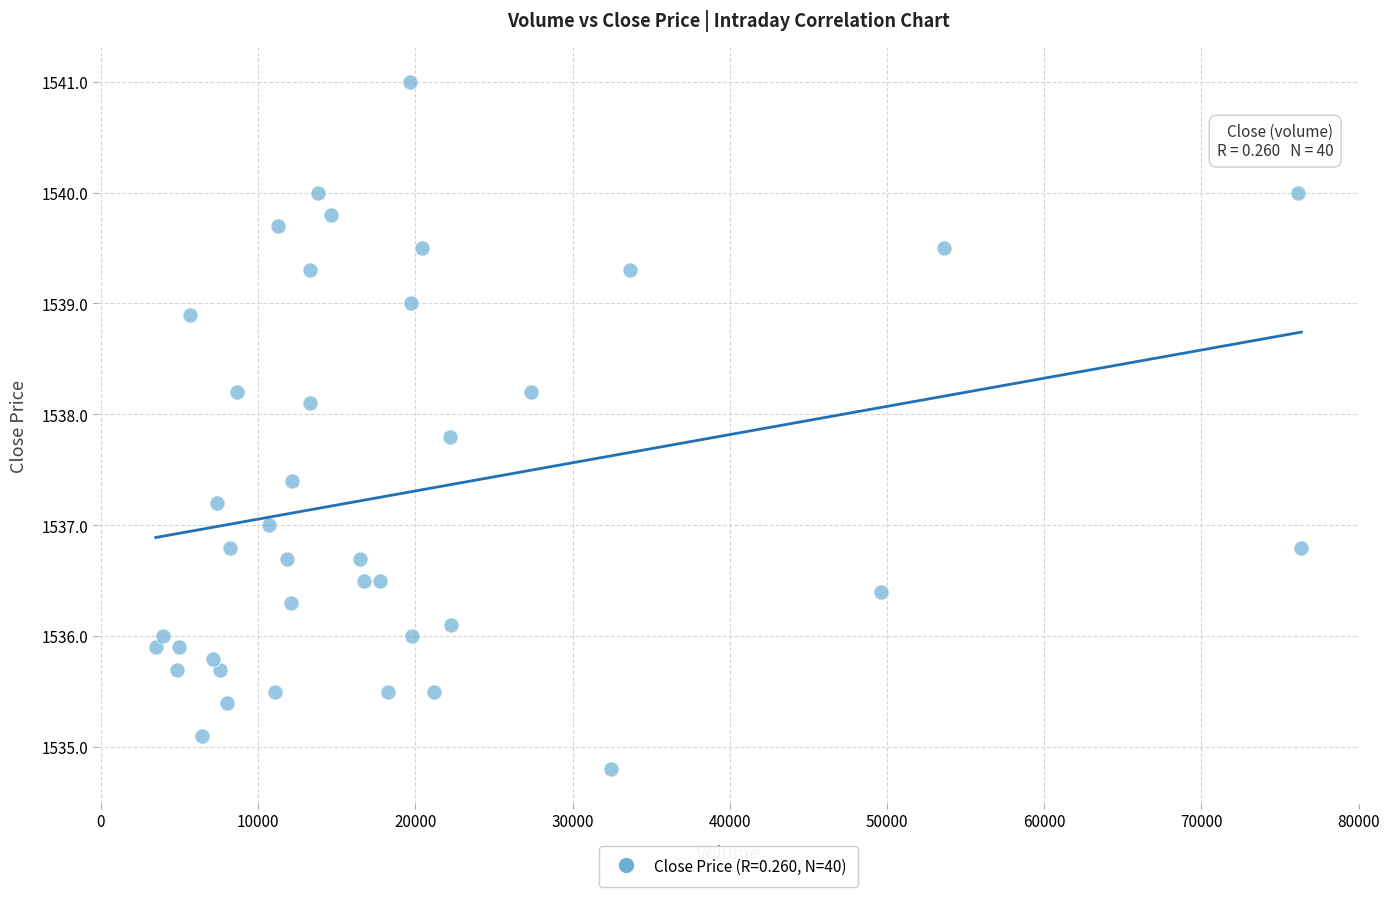

What is the range of X values (max minus min)?

72870.0